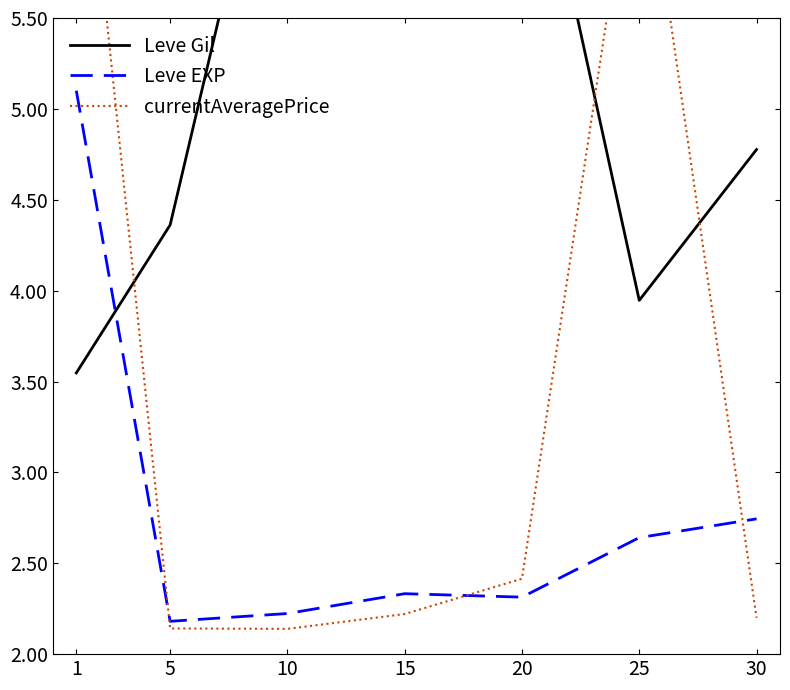

What is the value of the currentAveragePrice point at the 2nd from the left?

2.1